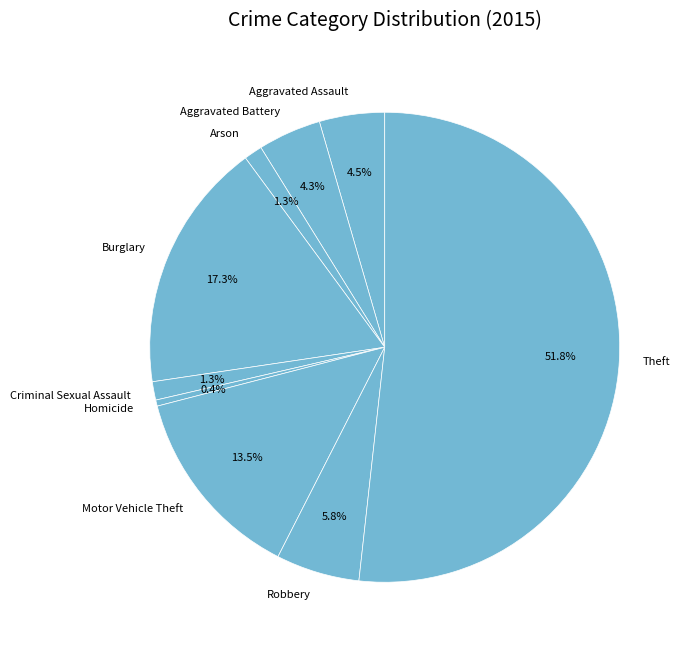

True or false: Arson accounts for 1% of the total.

True